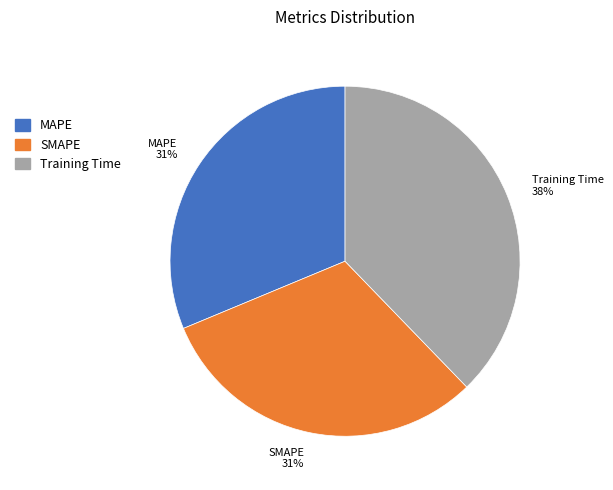

Is it true that SMAPE is 31% of the pie?

True